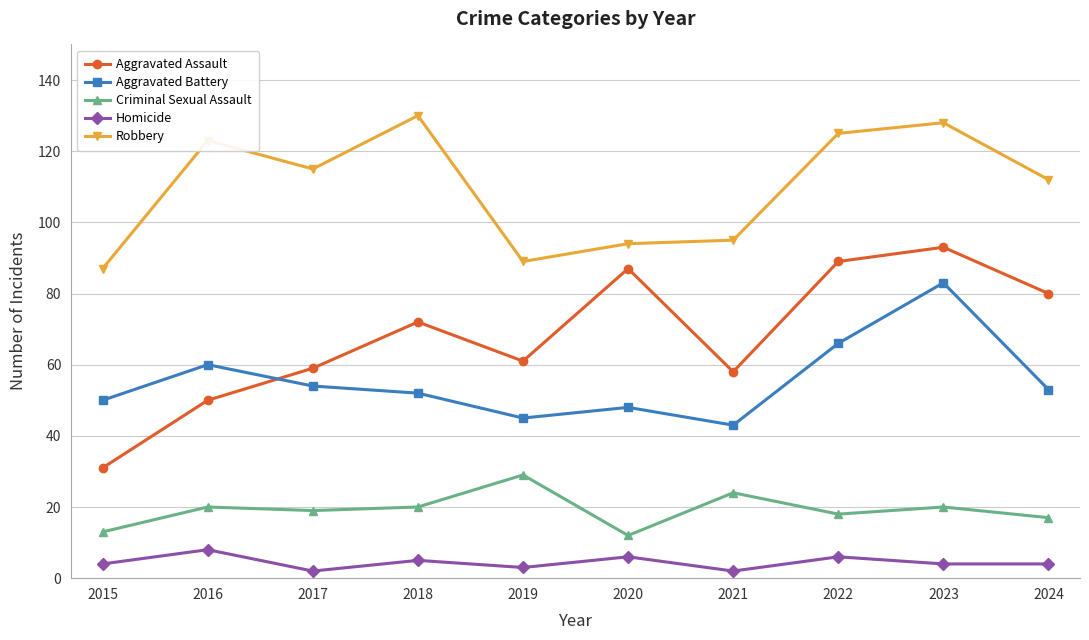

True or false: Robbery has a value of 53 at 2017.

False